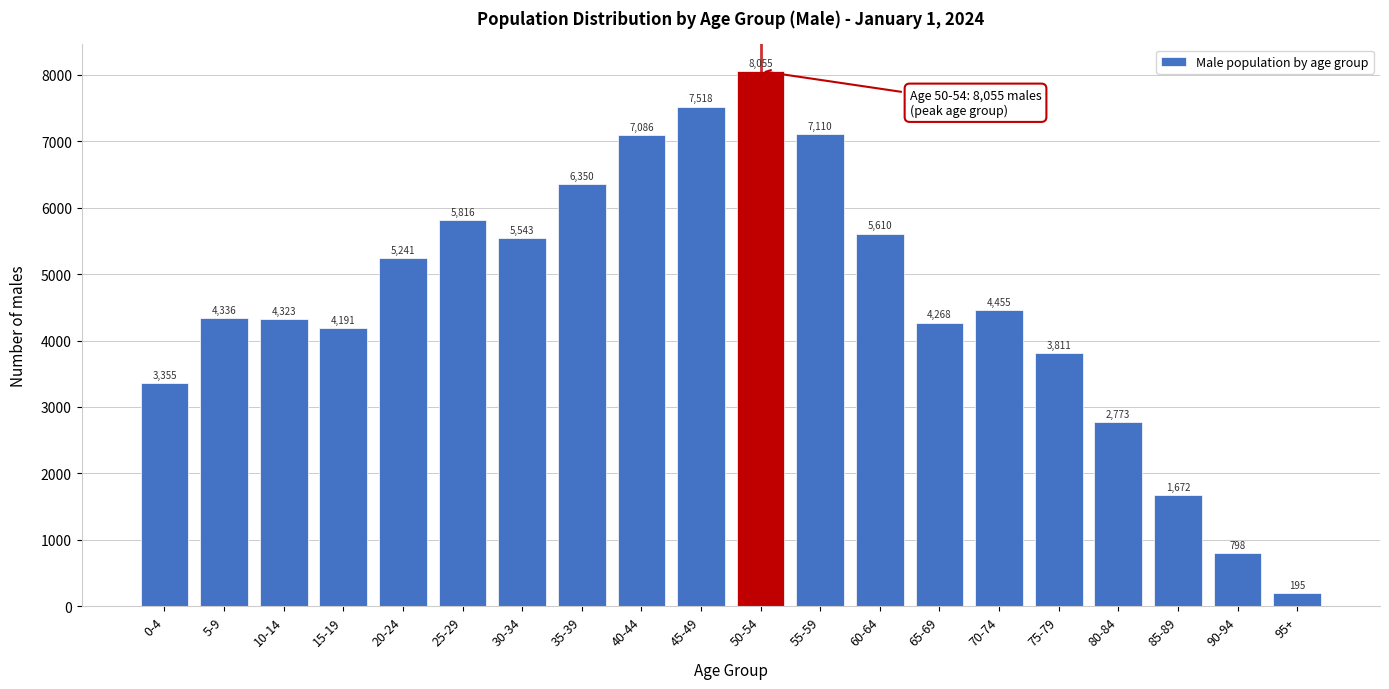

Reading left to right, extract all data points from this chart.

3355	4336	4323	4191	5241	5816	5543	6350	7086	7518	8055	7110	5610	4268	4455	3811	2773	1672	798	195